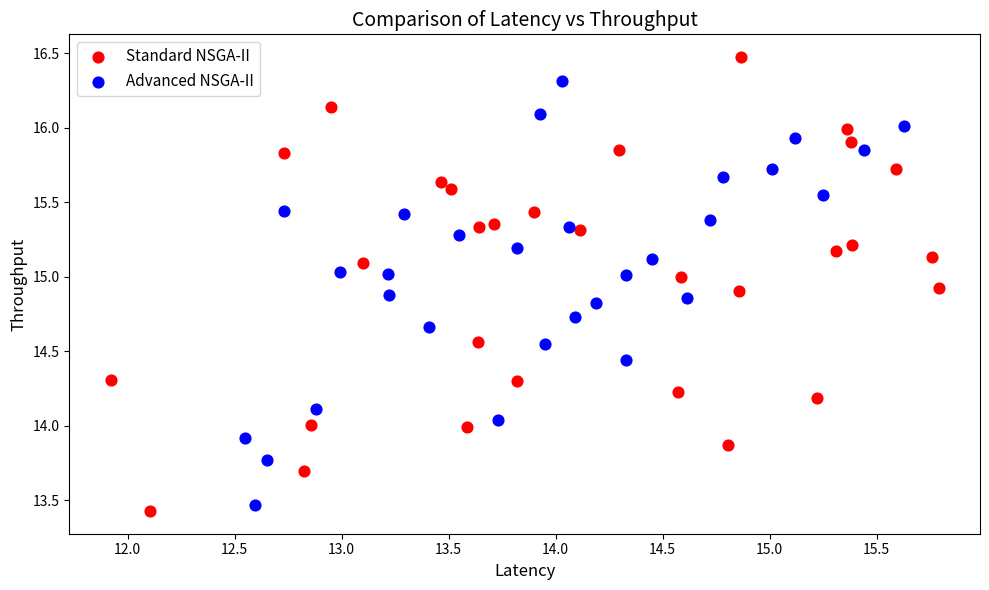

What are all the series names shown in the legend?

Standard NSGA-II, Advanced NSGA-II